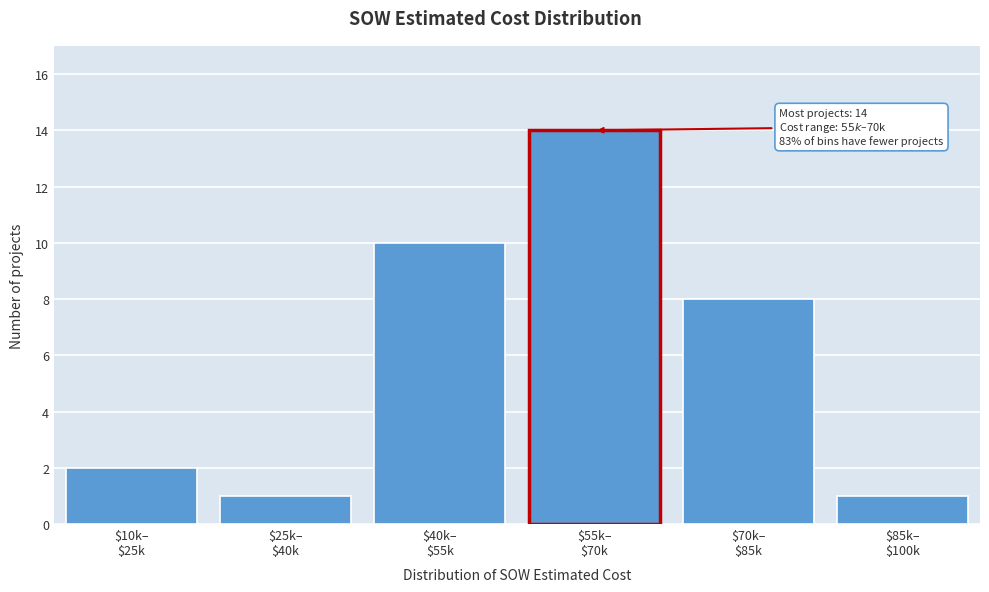

Reading right to left, transcribe all the data shown in this chart.

1	8	14	10	1	2